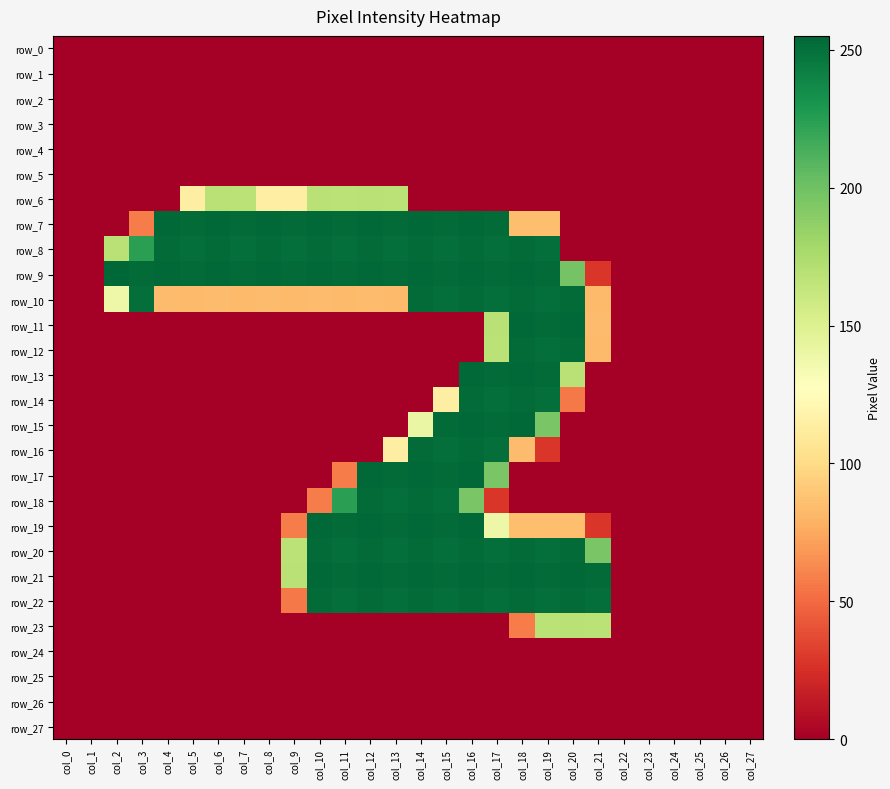

How many categories are shown in the chart?

28